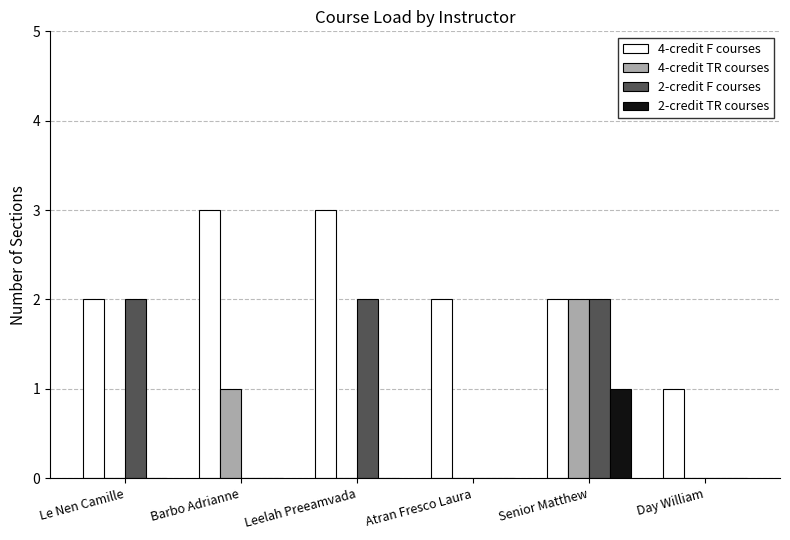

How many 4-credit F courses values are between 2 and 3?

5